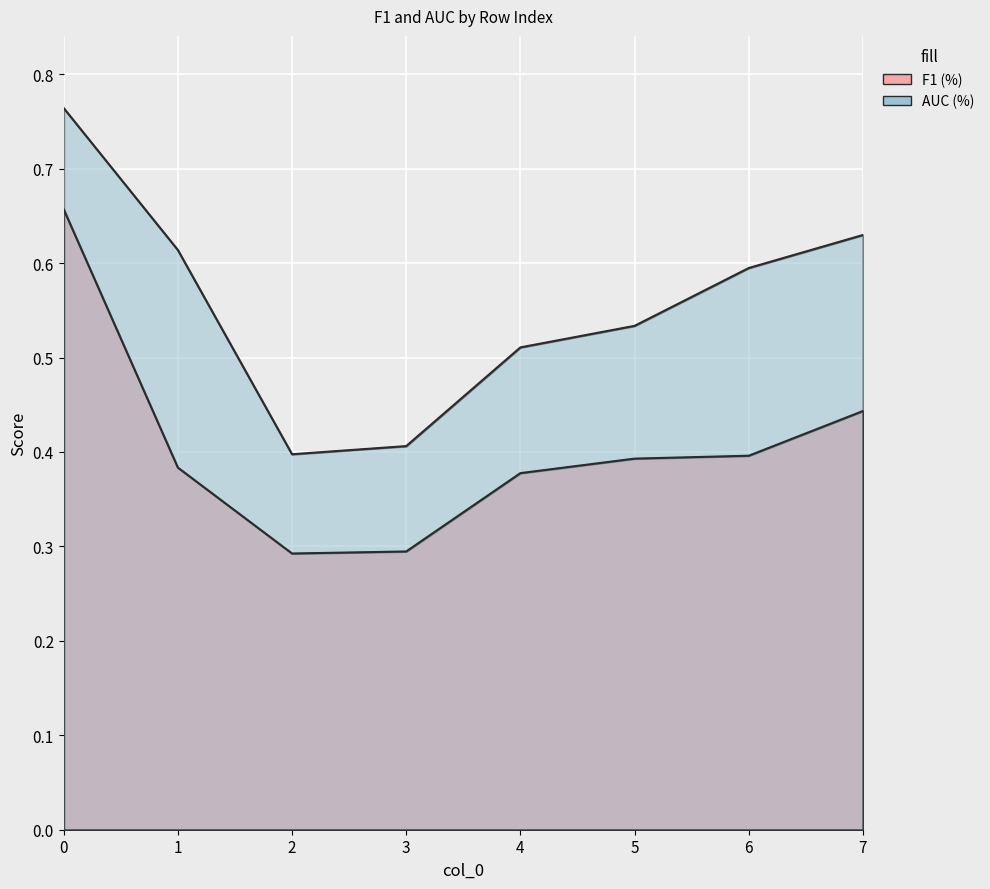

True or false: AUC (%) has more than 0 interior local peaks.

False